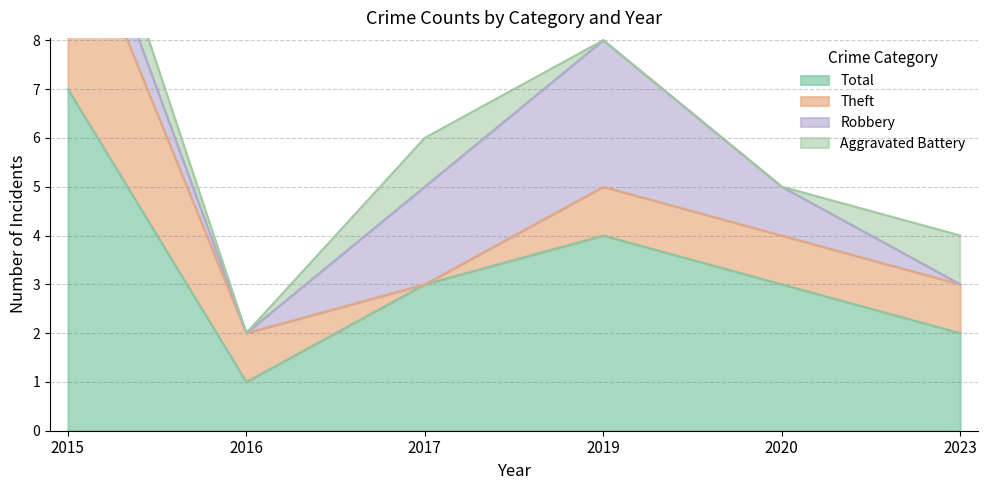

True or false: Aggravated Battery has a value of 0 at 2017.

False